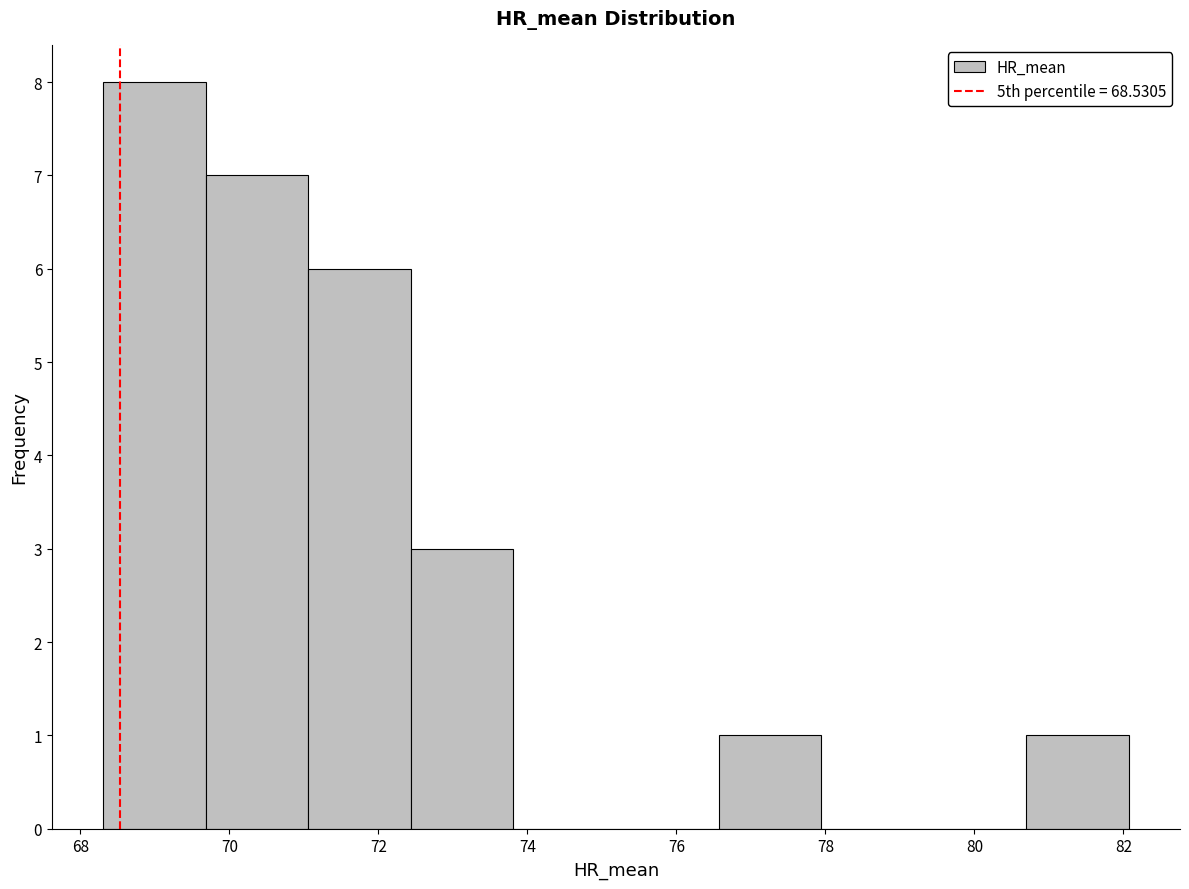

Reading left to right, transcribe this chart: for each bar, give the range it covers on the x-axis and its height. Neither the bar edges nor the heights are printed on the chart, so give them approximately, as read against the axes.

68.4 to 69.6: 8
69.6 to 71.0: 7
71.0 to 72.4: 6
72.4 to 73.8: 3
73.8 to 75.2: 0
75.2 to 76.6: 0
76.6 to 78.0: 1
78.0 to 79.4: 0
79.4 to 80.6: 0
80.6 to 82.0: 1